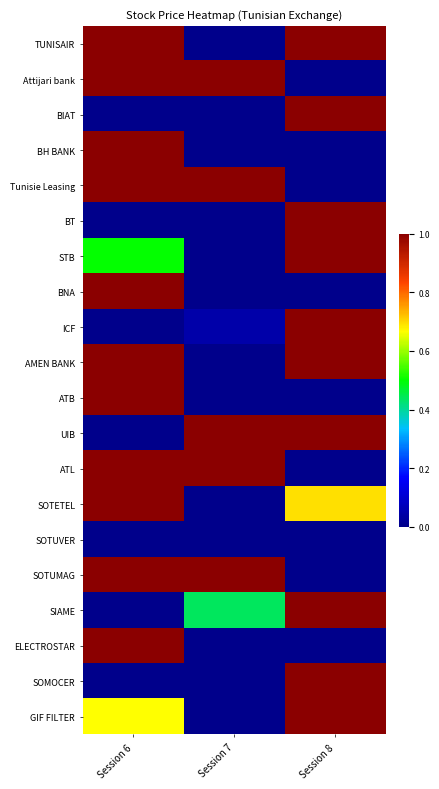

Rank the series at Session 7 from lowest to highest value.

TUNISAIR, BIAT, BH BANK, BT, STB, BNA, AMEN BANK, ATB, SOTETEL, SOTUVER, ELECTROSTAR, SOMOCER, GIF FILTER, ICF, SIAME, Attijari bank, Tunisie Leasing, UIB, ATL, SOTUMAG